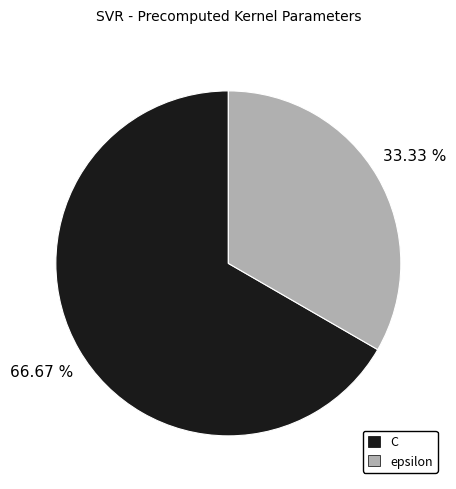

What is the largest slice in the pie chart?

C